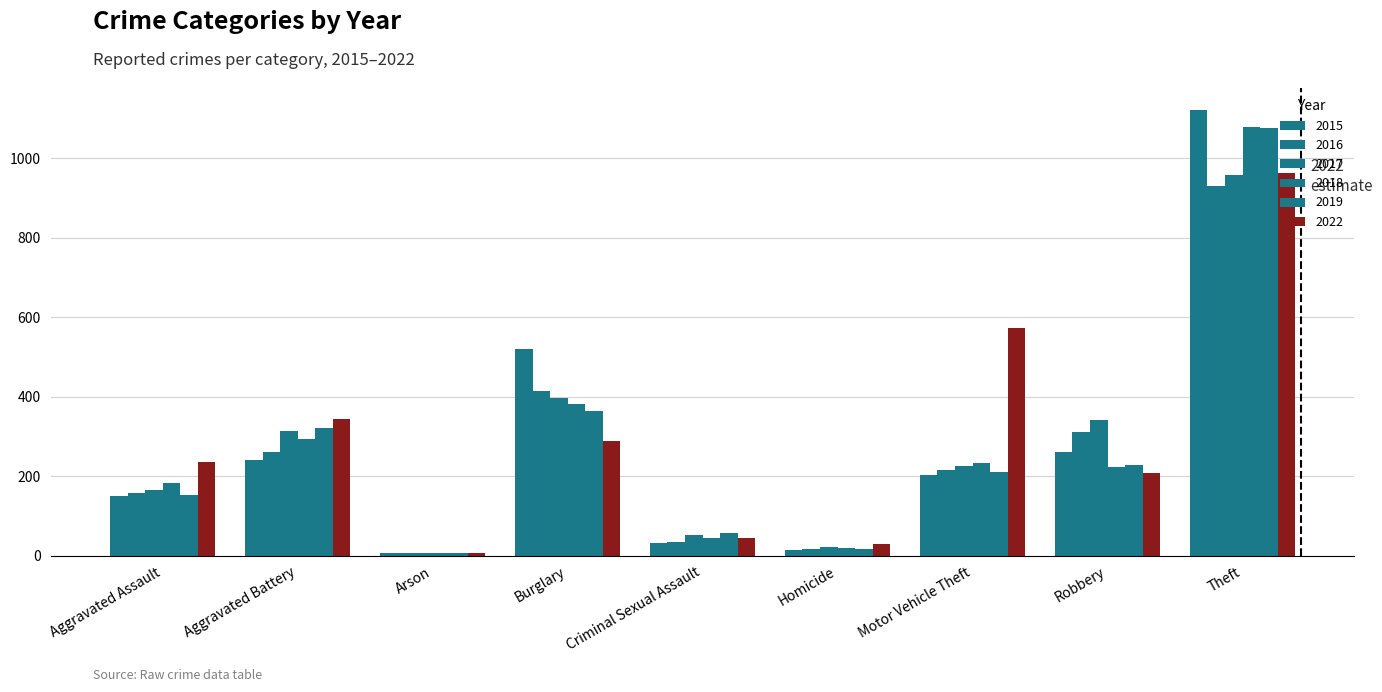

Is the value of 2022 at Aggravated Assault greater than the value of 2019 at Robbery?

Yes